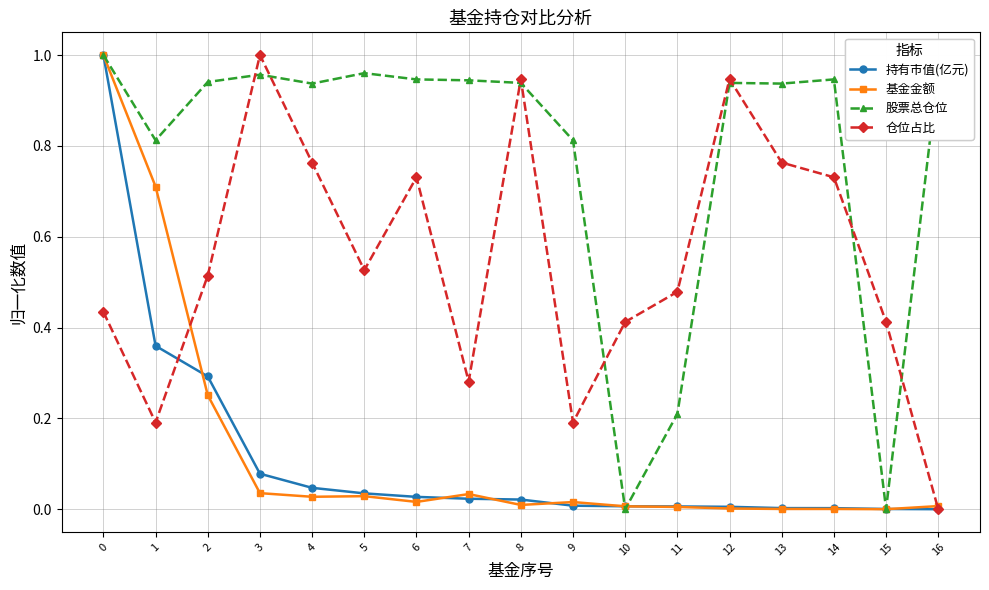

The value of 持有市值(亿元) at 15 is 0.0. True or false?

True